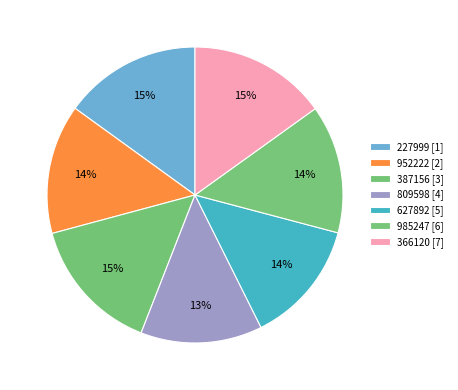

Which has a higher value, 985247 or 227999?

227999